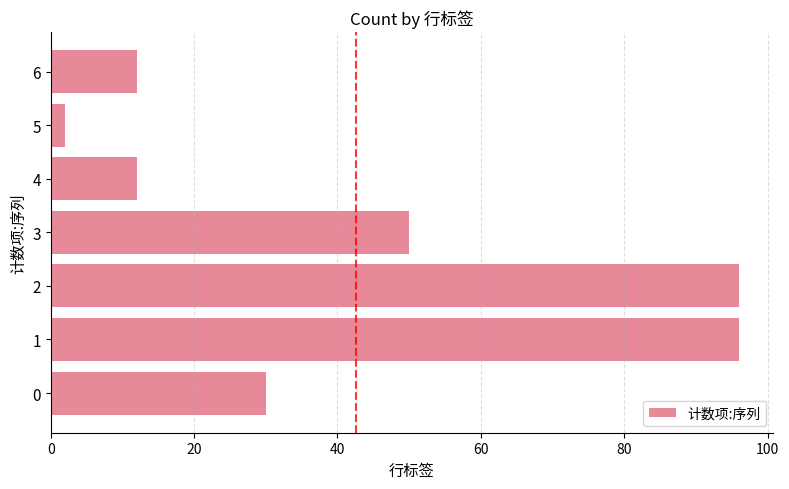

What is the sum of all values?

298